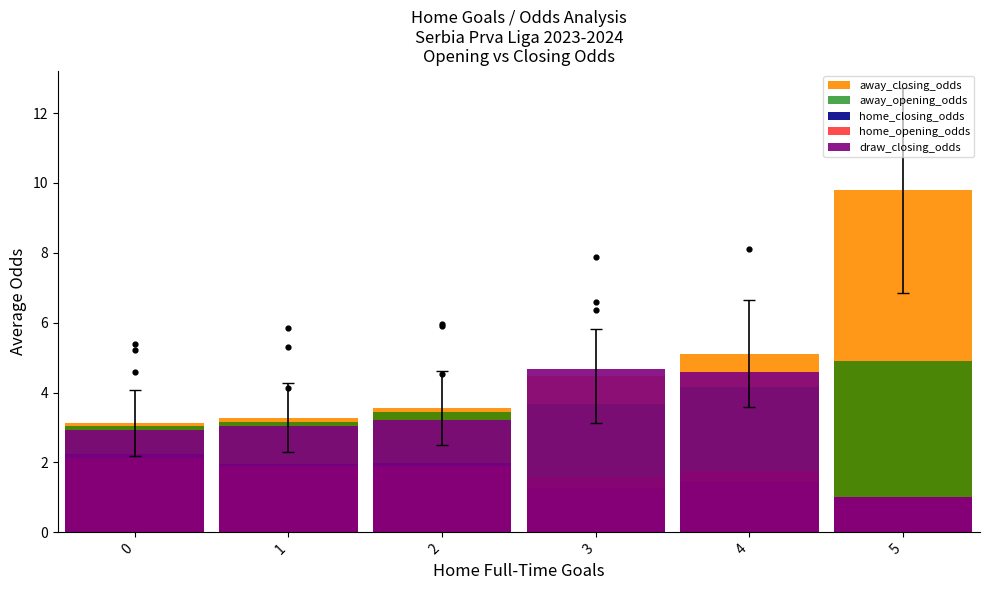

Which series has the largest Y range (max minus min)?

away_closing_odds